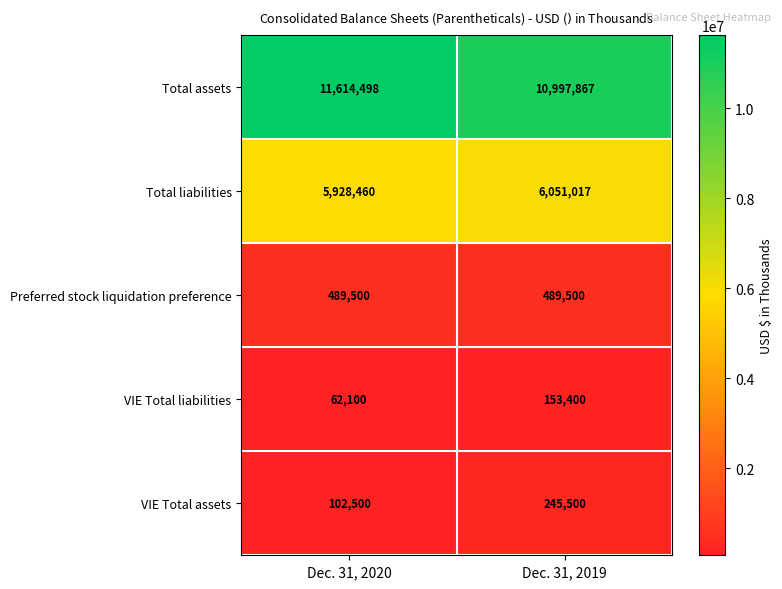

Reading left to right, extract all data points from this chart.

Total assets: 11614498	10997867
Total liabilities: 5928460	6051017
Preferred stock liquidation preference: 489500	489500
VIE Total liabilities: 62100	153400
VIE Total assets: 102500	245500